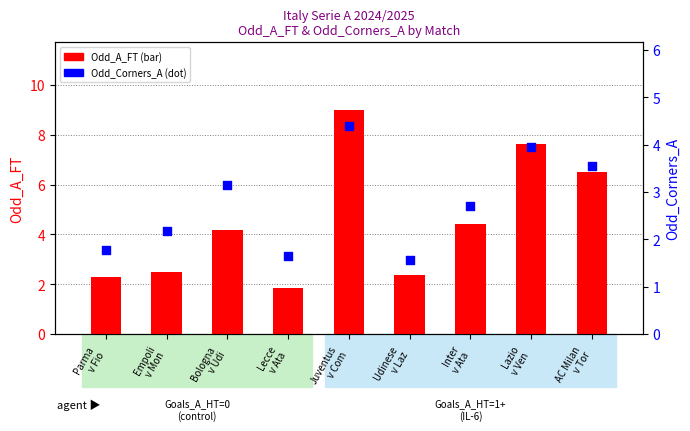

At which category is the sum across all series the highest?

Juventus
v Com